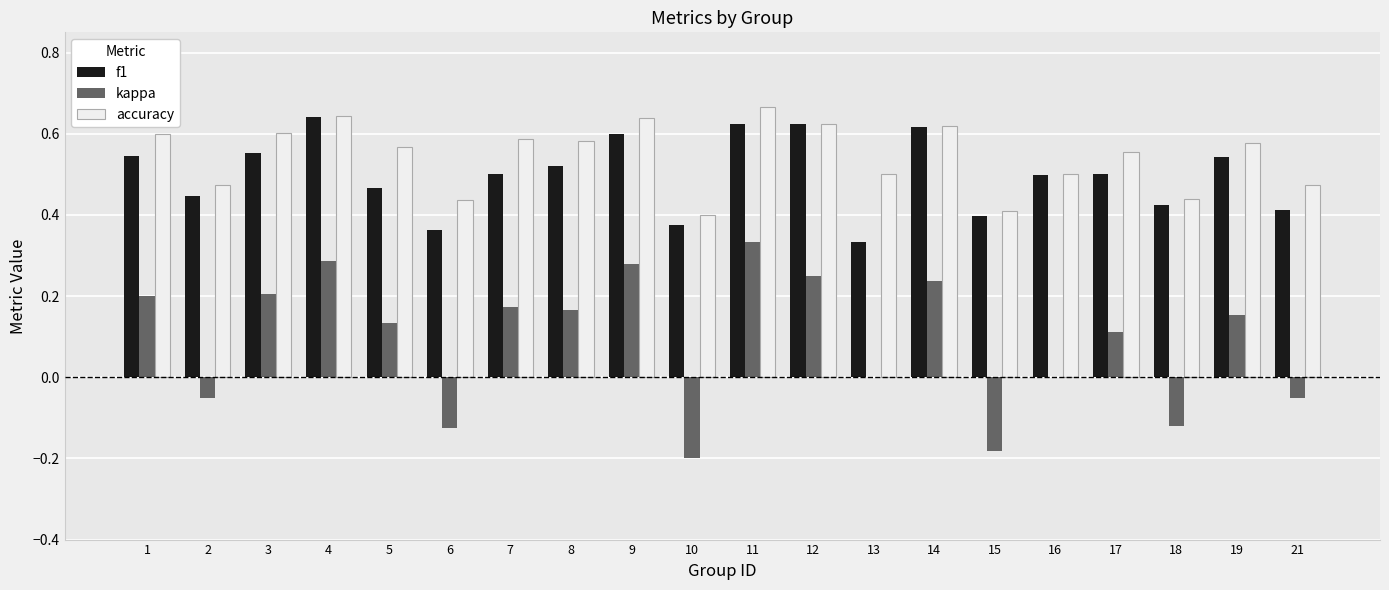

Between 6 and 19, which series saw the biggest shift?

kappa